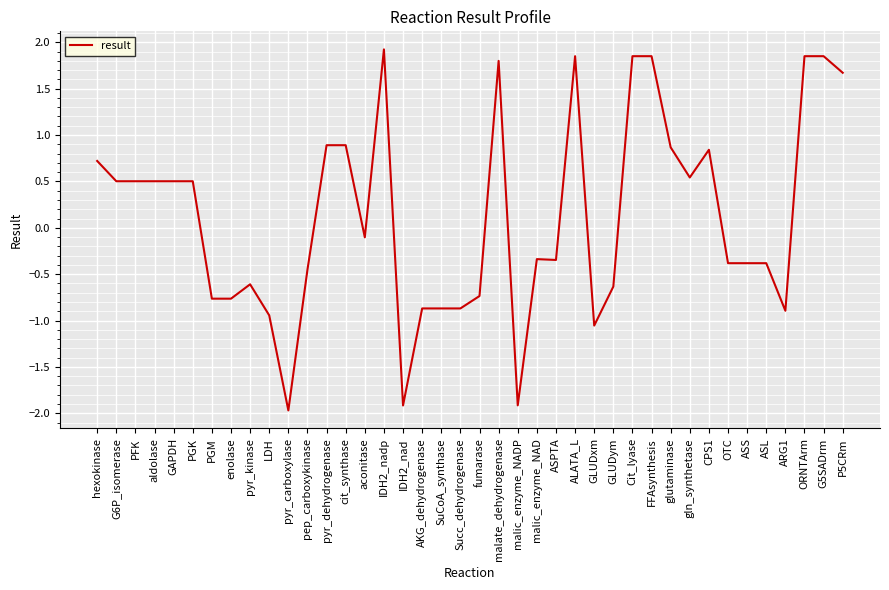

What is the average value?

0.1